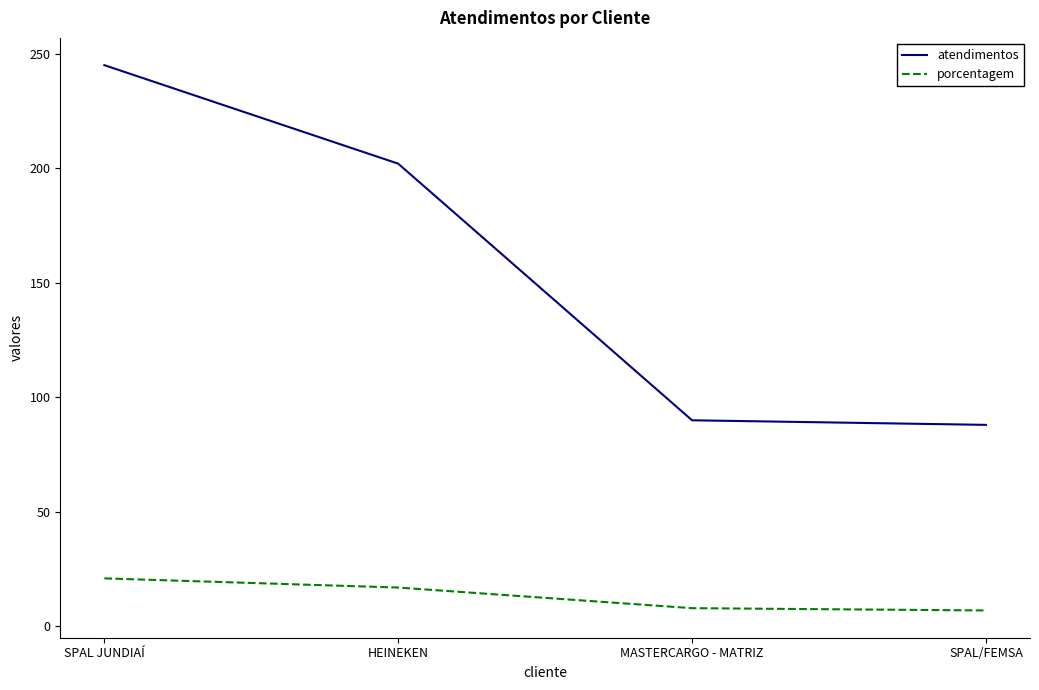

Which category has the highest value in the atendimentos series?

SPAL JUNDIAÍ